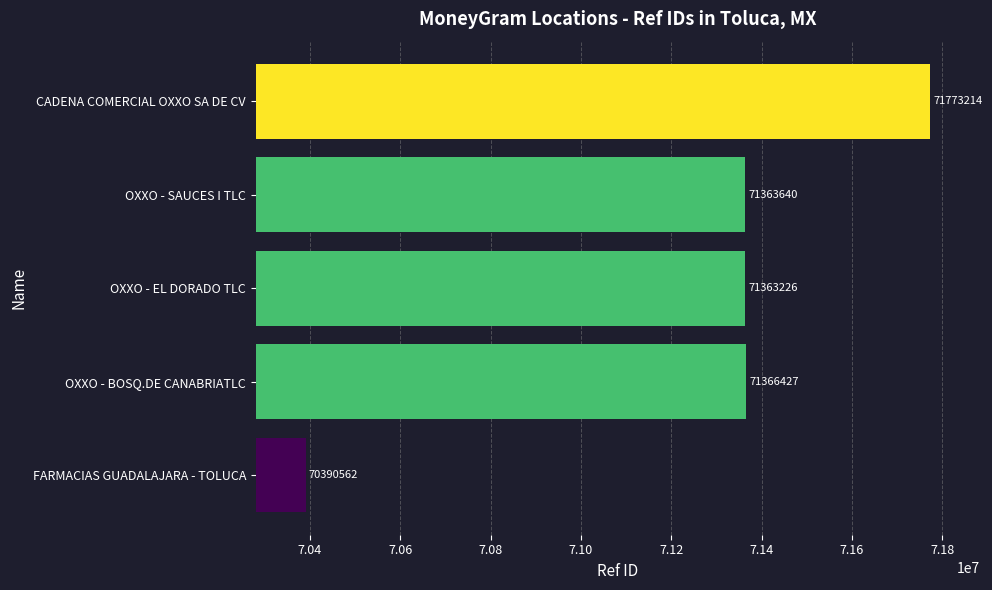

What value does the data have at OXXO - EL DORADO TLC?

71363226